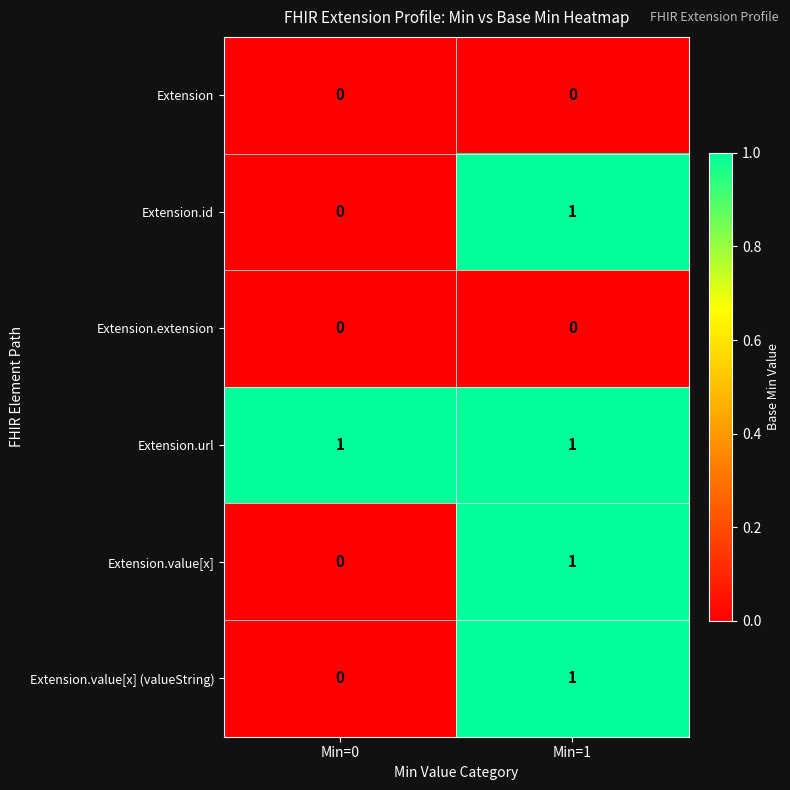

The Extension.id series shows 1 at Min=1. True or false?

True